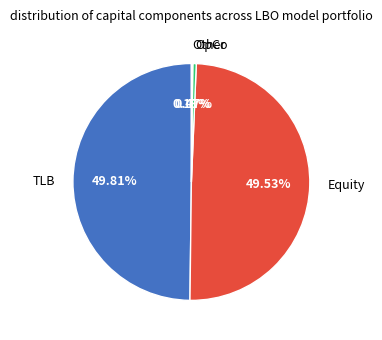

To the nearest percent, what percentage of the pie is Equity?

50%